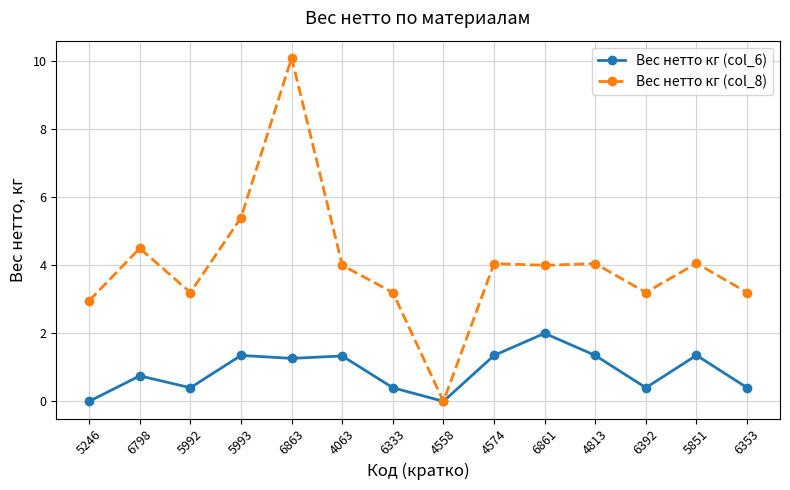

The value of Вес нетто кг (col_8) at 4063 is 4.0. True or false?

True